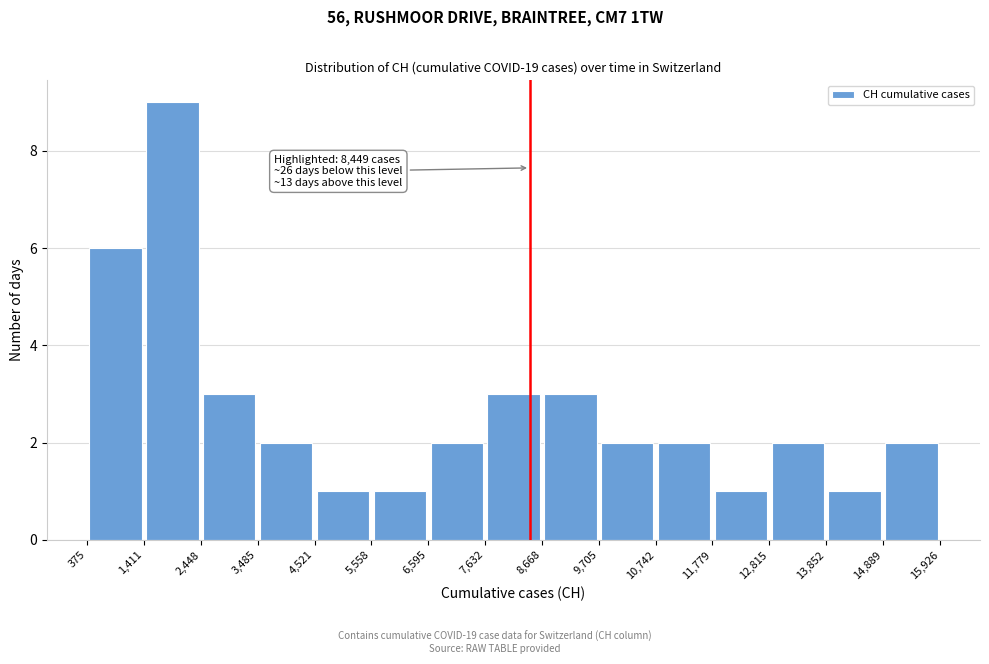

Over which range of the x-axis is the bar tallest?

1,411 to 2,448